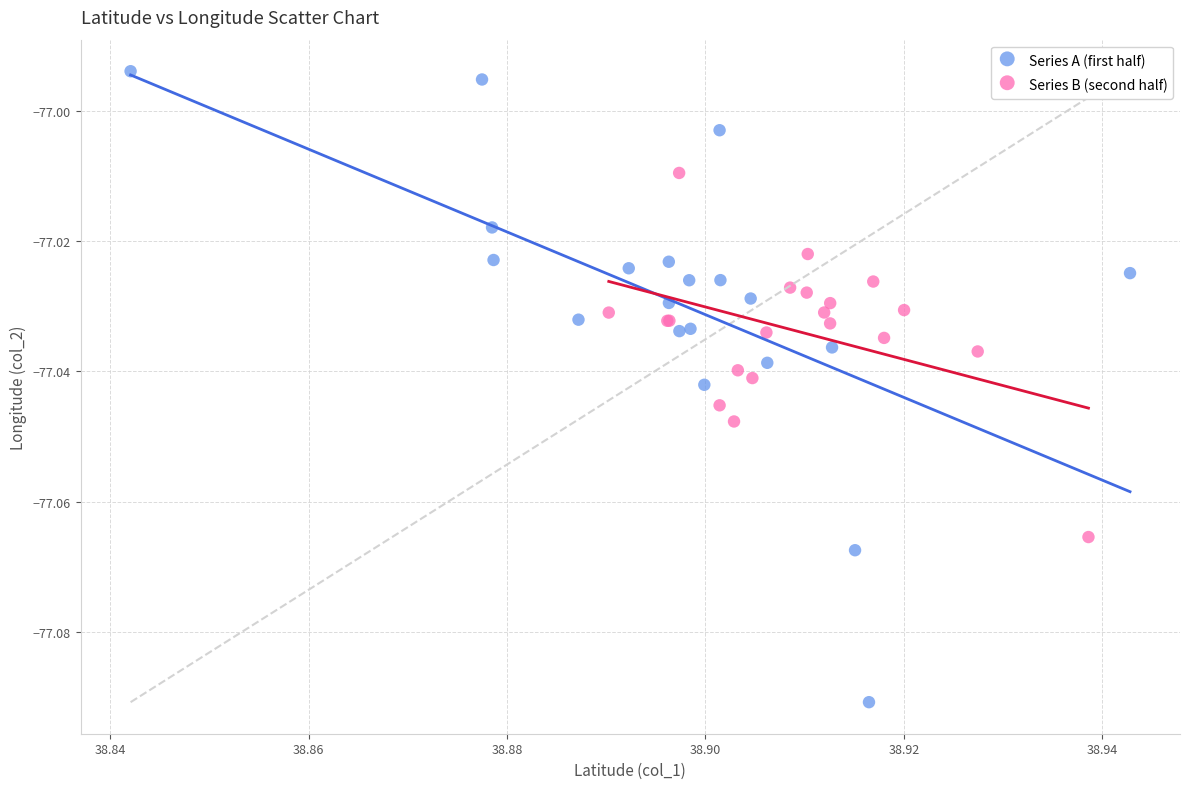

Which series has the largest Y range (max minus min)?

Series A (first half)